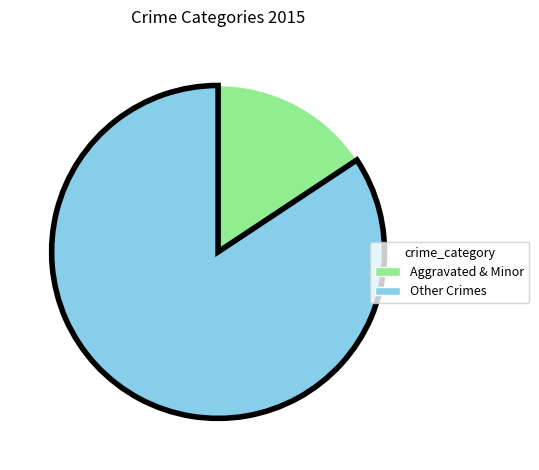

Which category has the smallest portion of the pie?

Aggravated & Minor